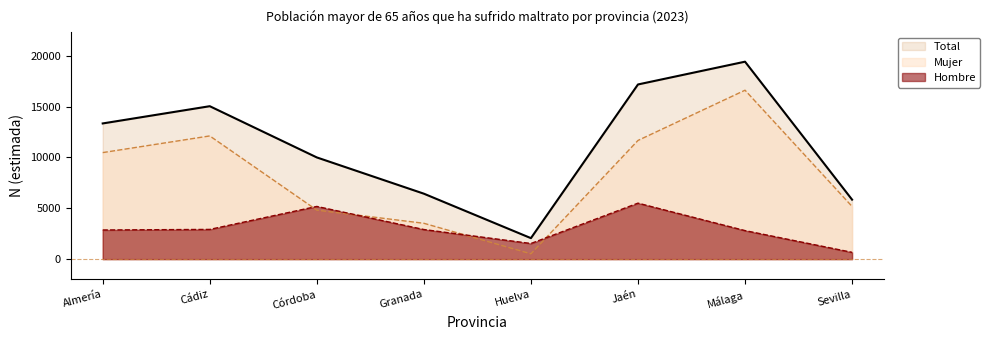

What is the value of the Hombre point at the 8th from the left?

667